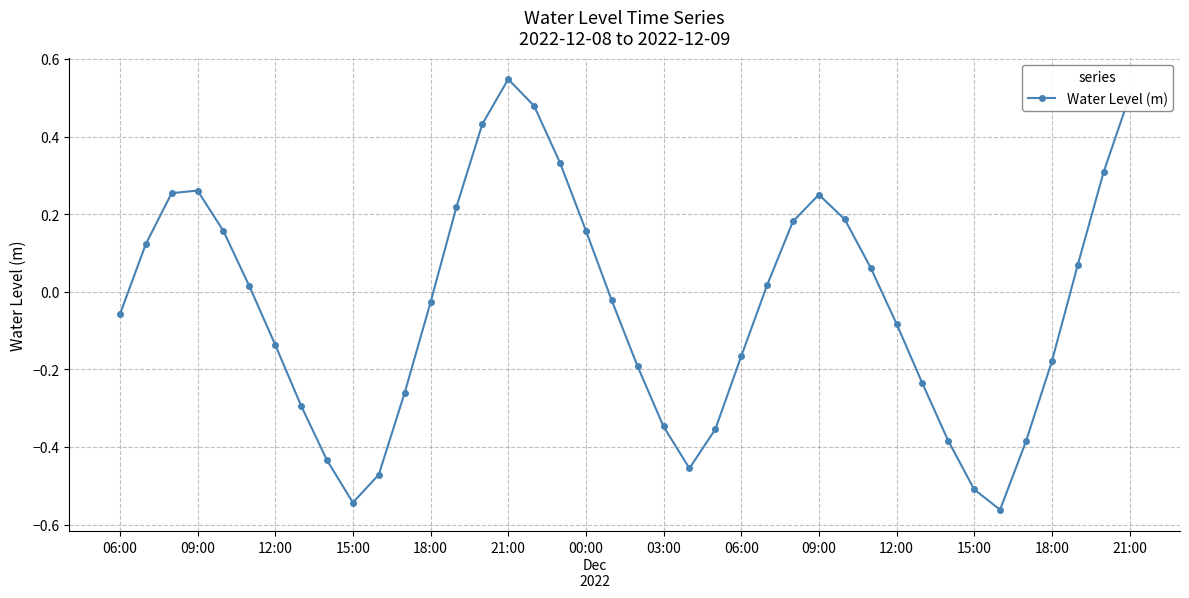

How many points are lower than both their immediate neighbors (excluding endpoints)?

3